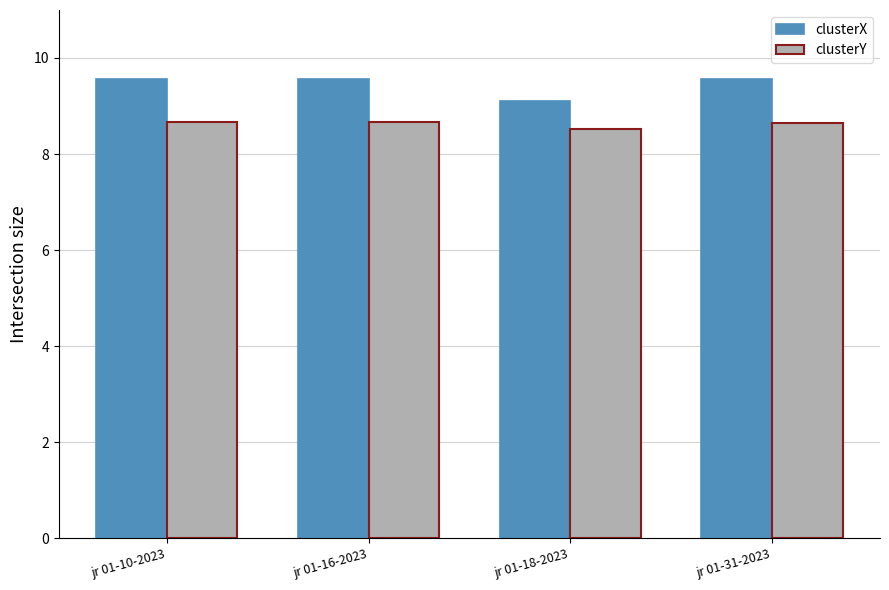

Between jr 01-16-2023 and jr 01-18-2023, which series saw the biggest shift?

clusterX